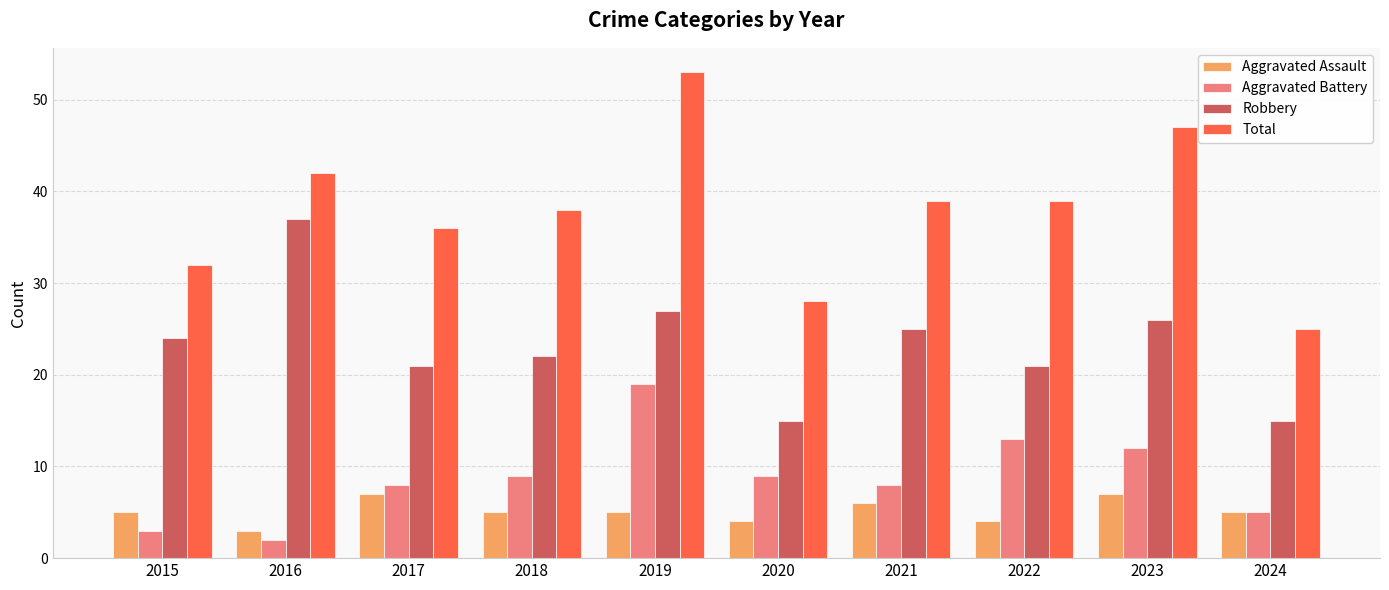

How many data points in Total are less than 39?

5